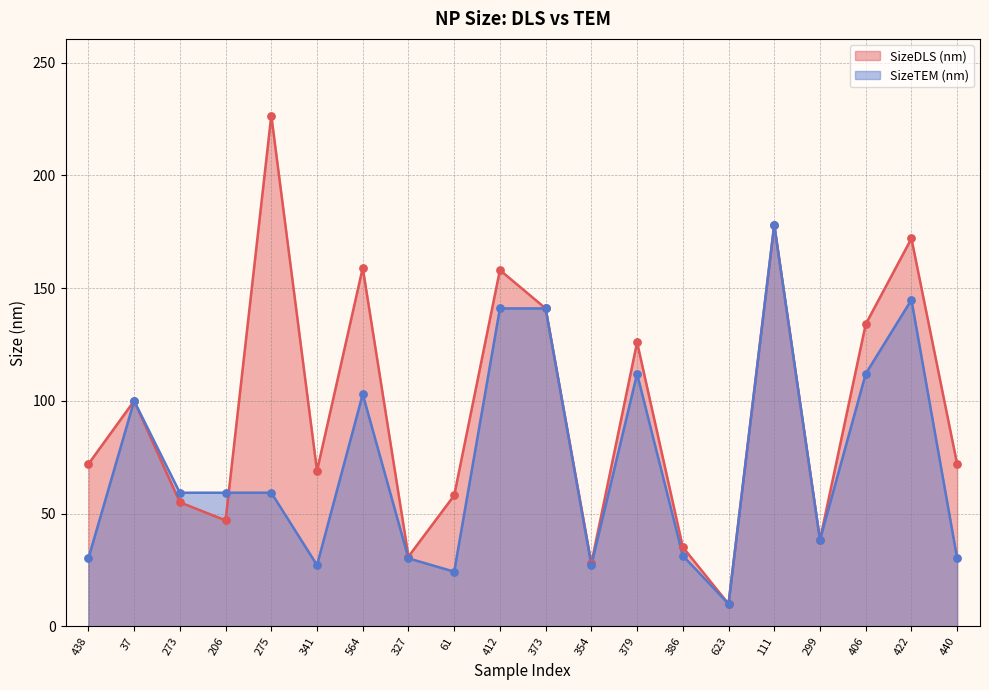

Which series reaches the maximum Y coordinate?

SizeDLS (nm)